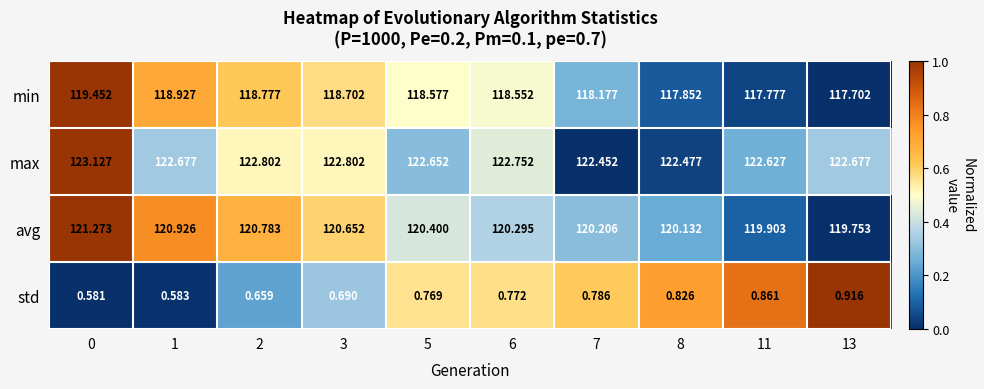

Is the value of std at 7 greater than the value of avg at 13?

No